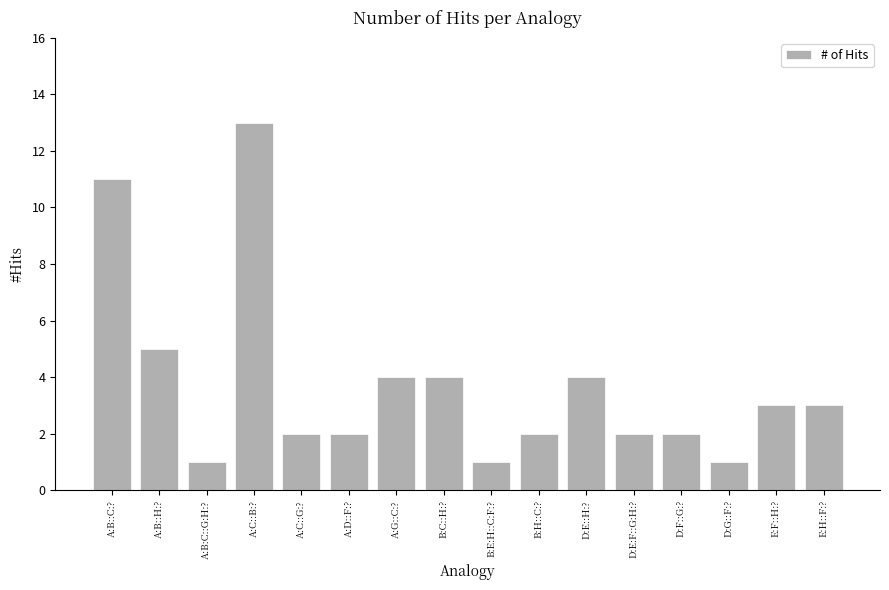

At which category does the chart reach its peak across all series?

A:C::B:?